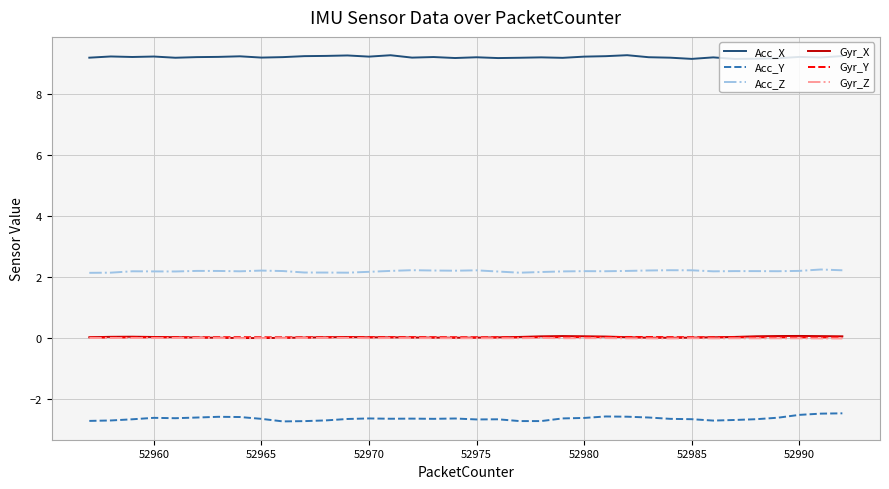

How many lines are shown in the chart?

6